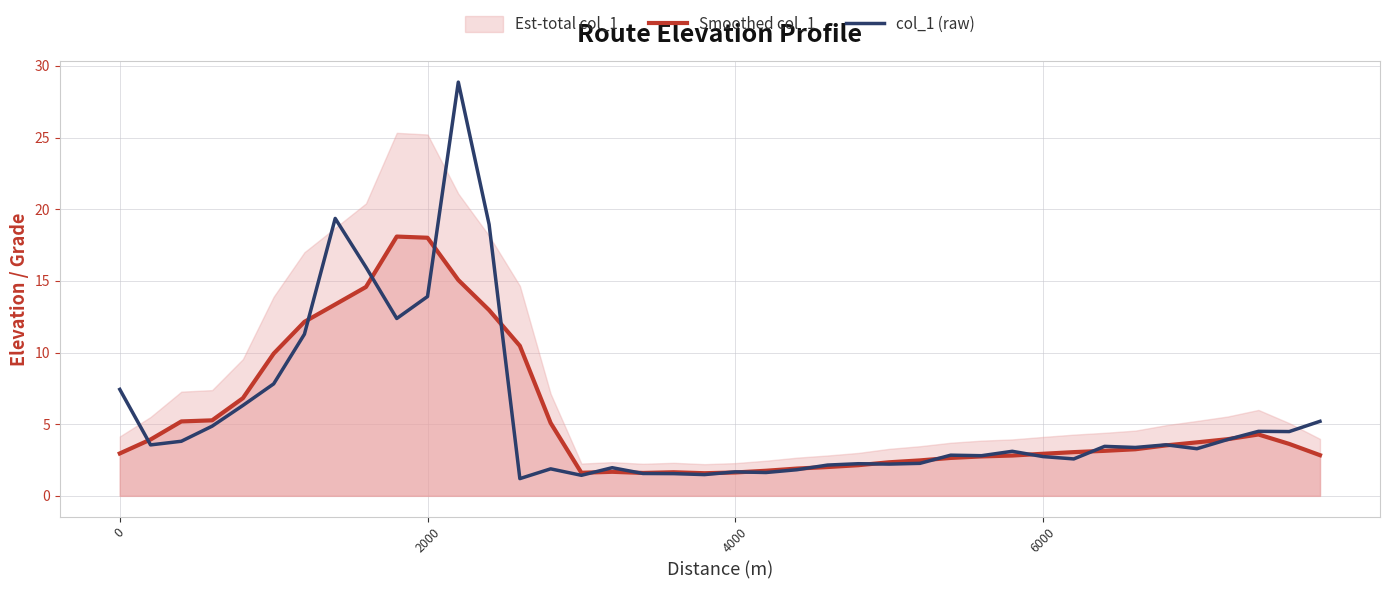

What is the lowest value of the col_1 (raw) series?

1.2